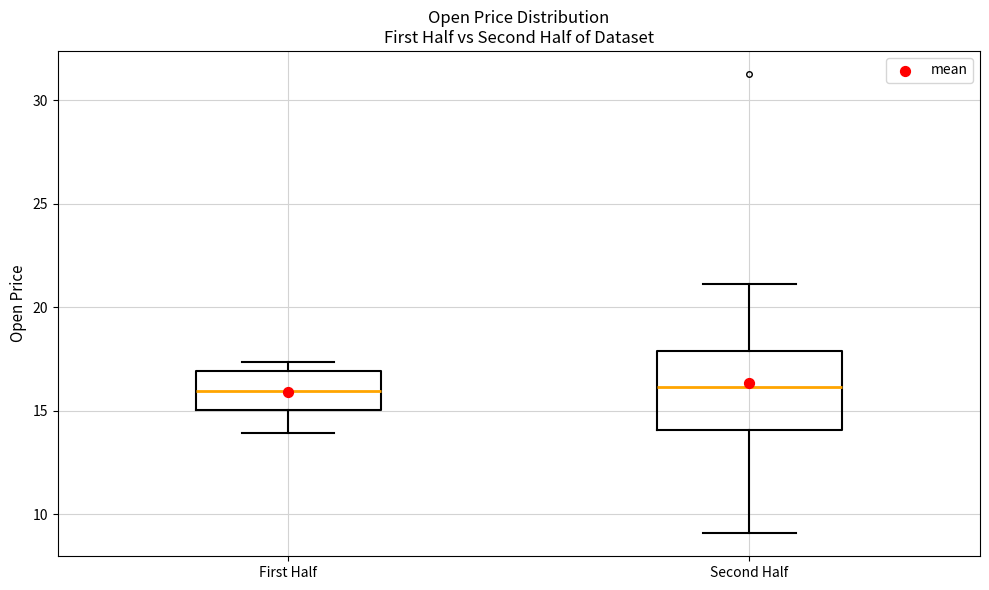

Reading left to right, transcribe this box plot: for each box, give where its median line is, the range the box spans, and where its two whiskers end, as read against the y-axis. The values are not printed on the chart, so give them approximately, as read against the axis.

First Half: median 16.0, box 15.0 to 17.0, whiskers 14.0 to 17.5
Second Half: median 16.0, box 14.0 to 18.0, whiskers 9.0 to 21.0